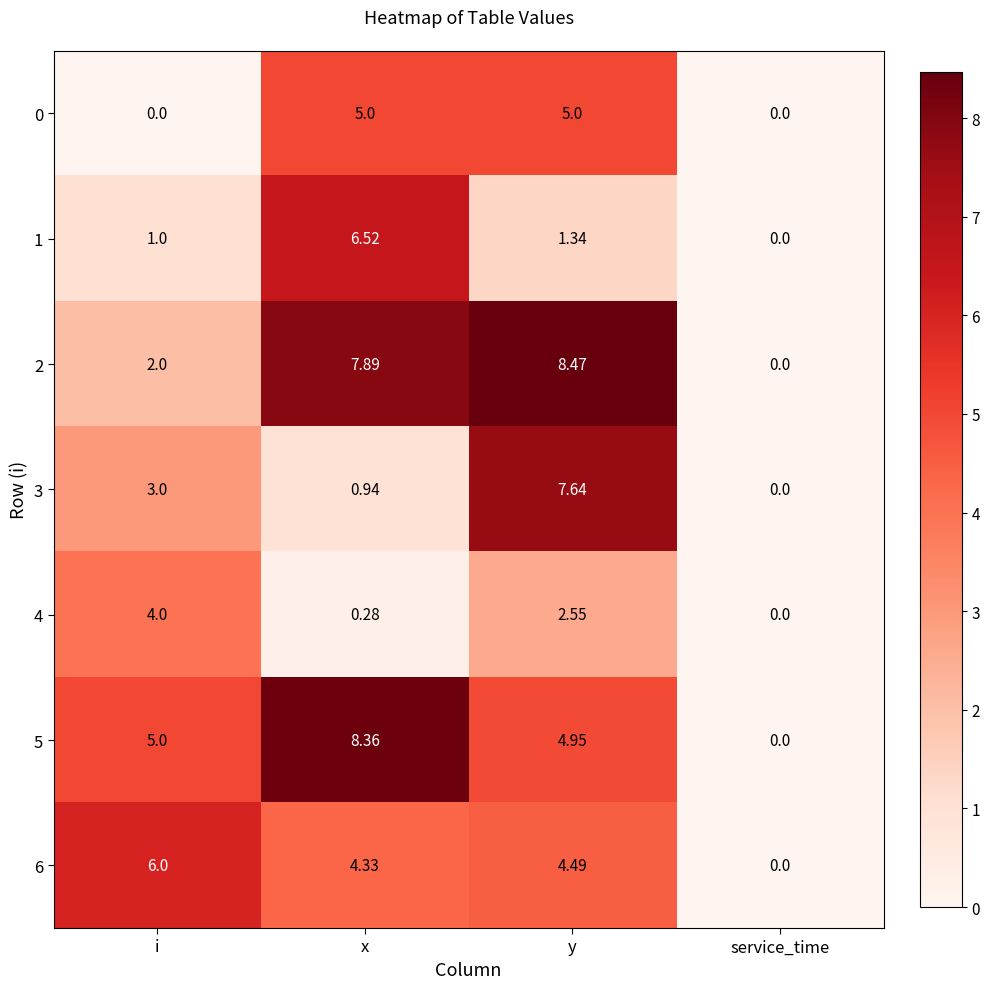

Rank the categories by 4 value from lowest to highest.

service_time, x, y, i